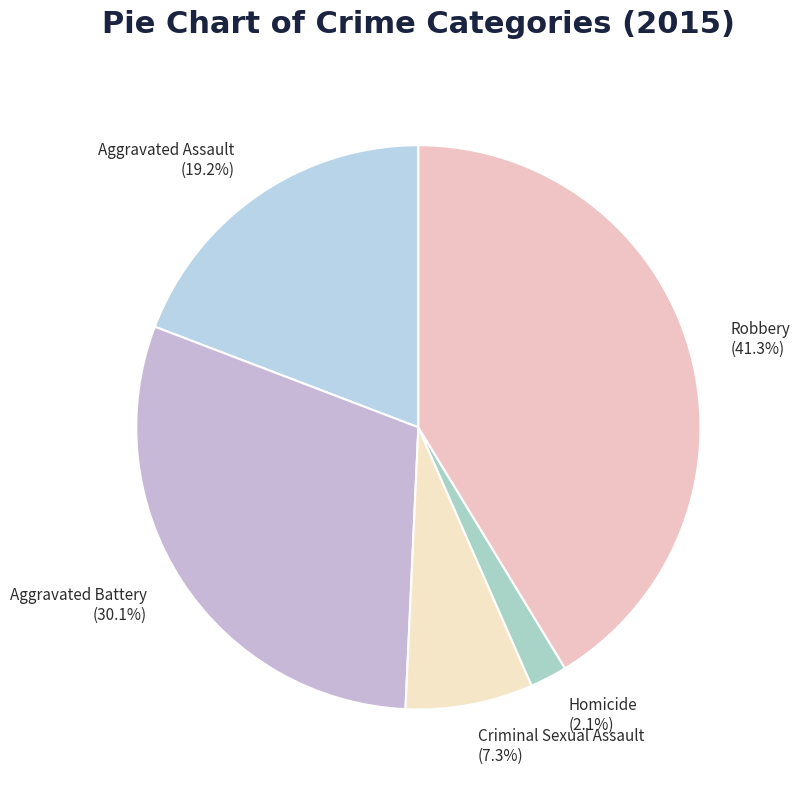

Approximately how many times larger is the value at Homicide compared to Criminal Sexual Assault?

0.3